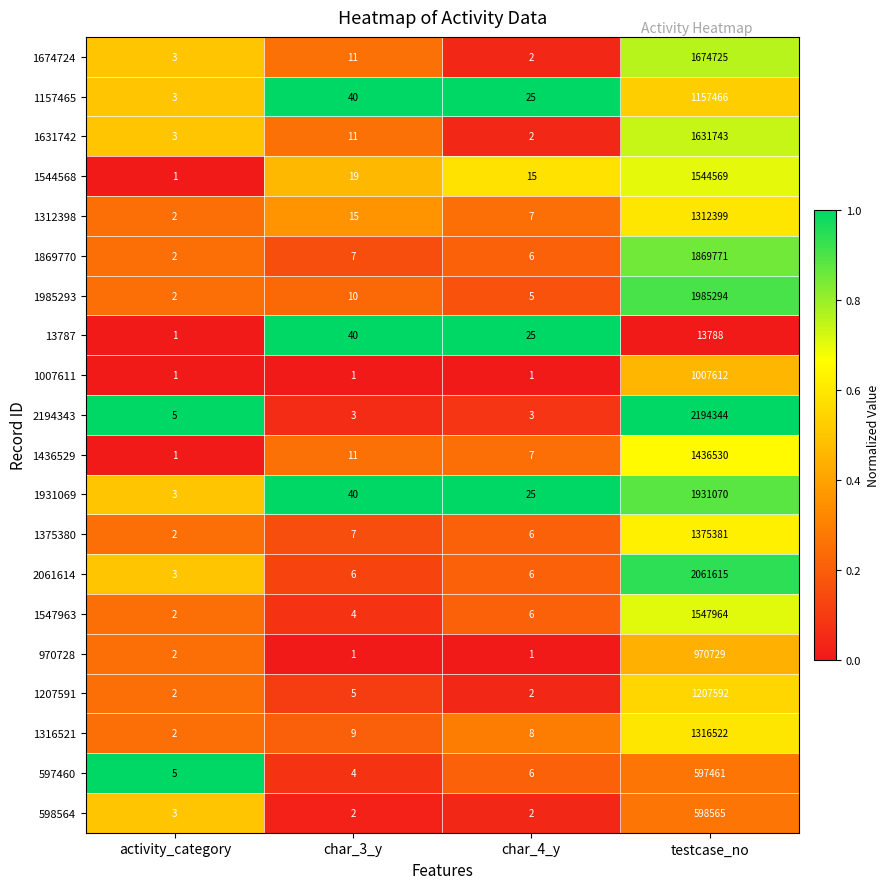

Is it true that 1631742 equals 1 at char_4_y?

False